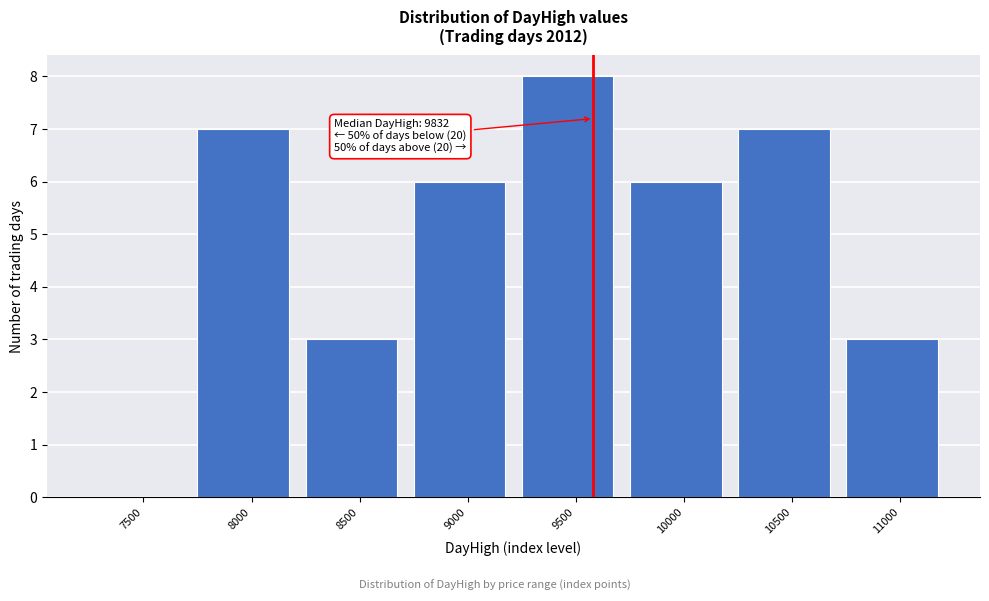

Reading left to right, extract all data points from this chart.

7500=0	8000=7	8500=3	9000=6	9500=8	10000=6	10500=7	11000=3